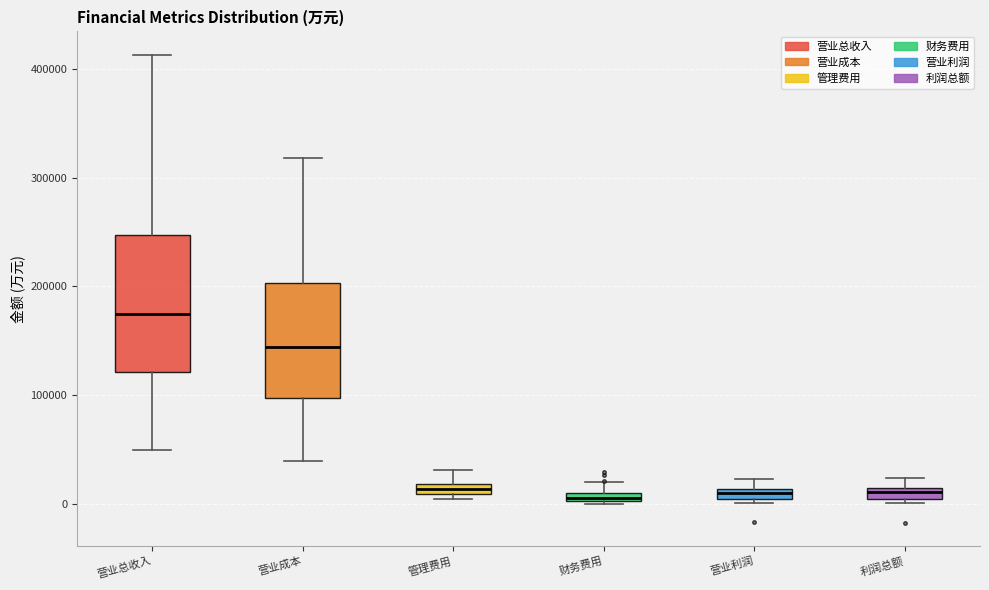

Comparing the boxes themselves (not the whiskers), which one is the tallest?

营业总收入